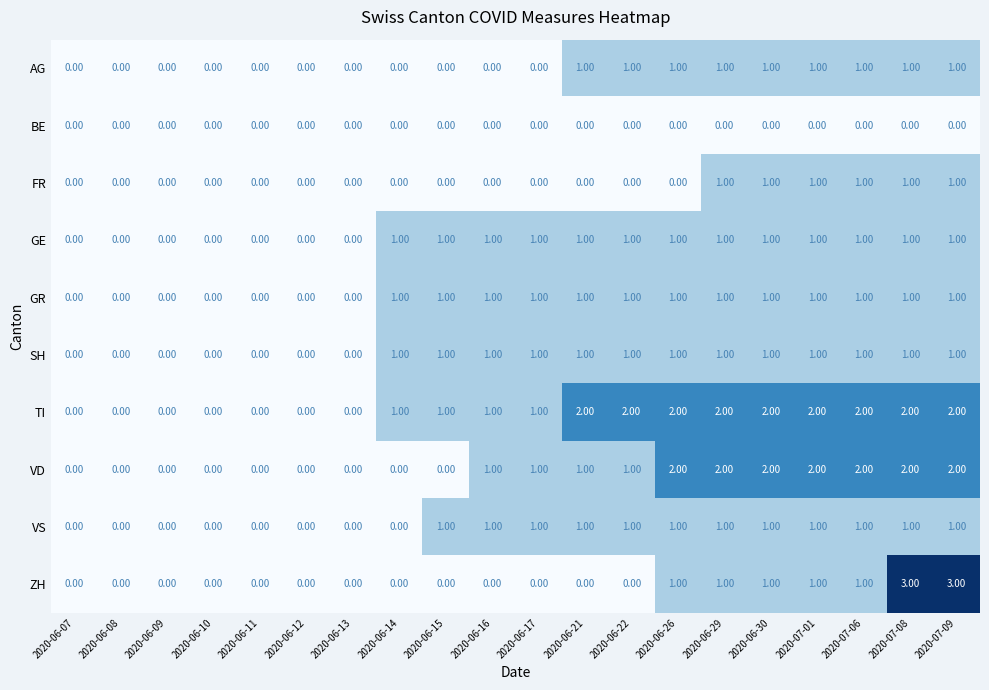

Count the number of data series in this chart.

10